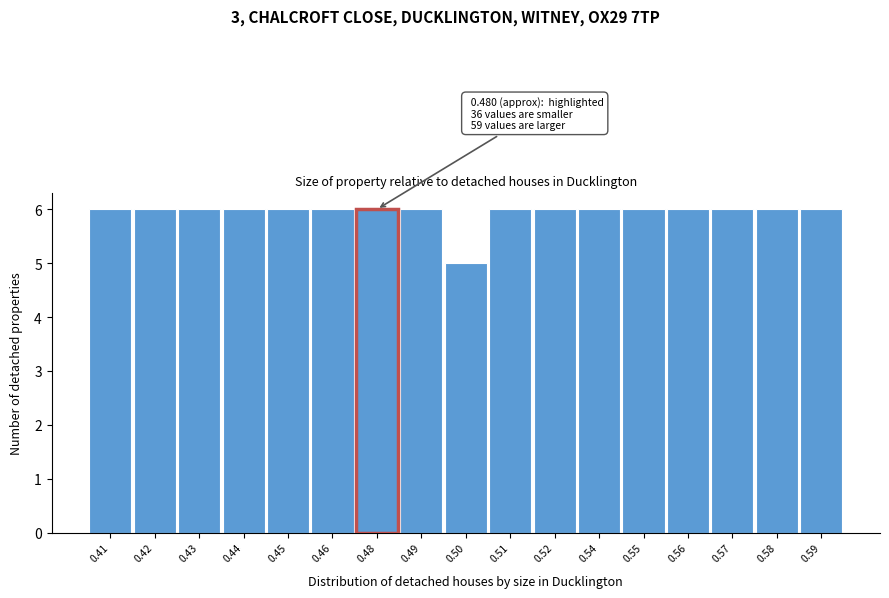

Reading left to right, what are all the values shown in this chart?

6	6	6	6	6	6	6	6	5	6	6	6	6	6	6	6	6